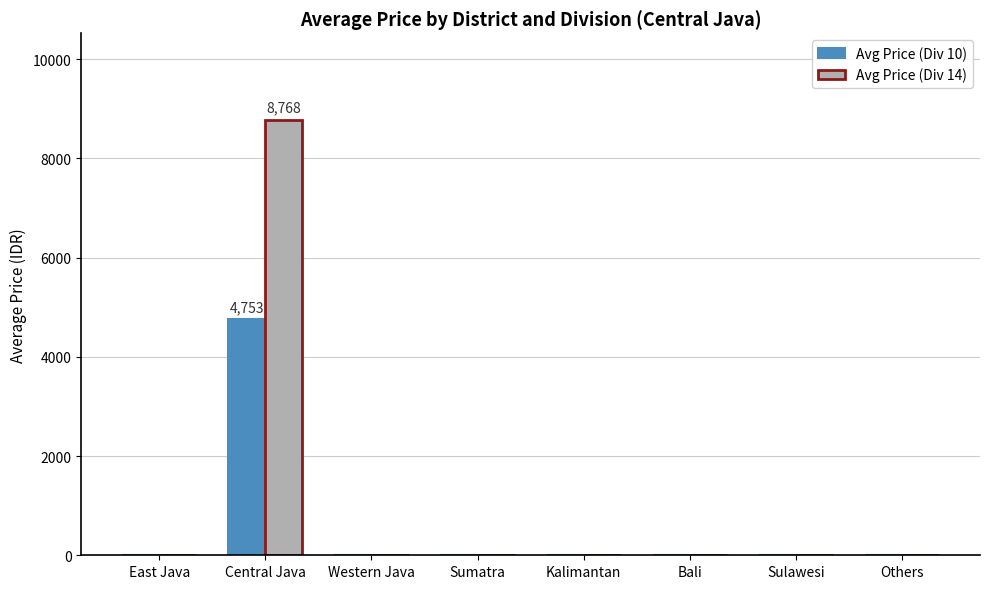

Is the value of Avg Price (Div 14) at Central Java greater than the value of Avg Price (Div 10) at Sumatra?

Yes